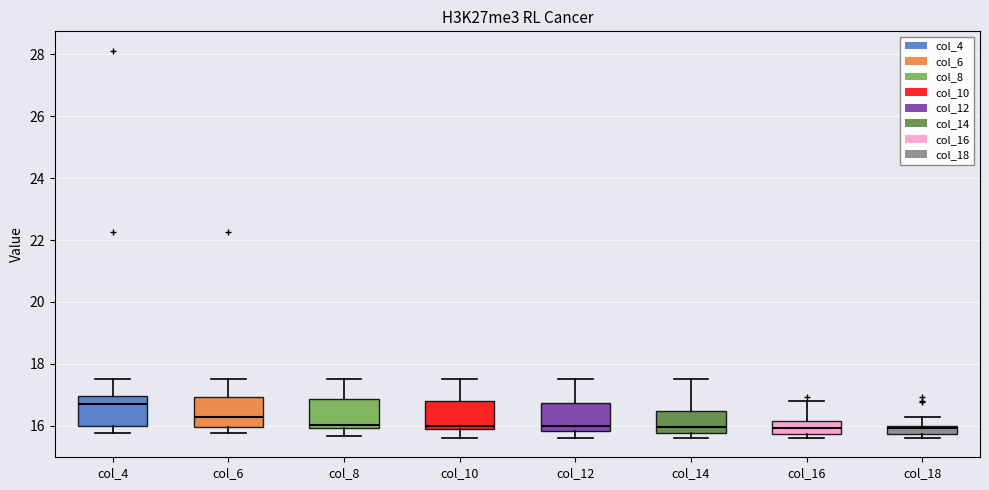

Where does the median line of the box for col_6 sit on the y-axis? The values are not printed on the chart, so give them approximately, as read against the axis.

16.2